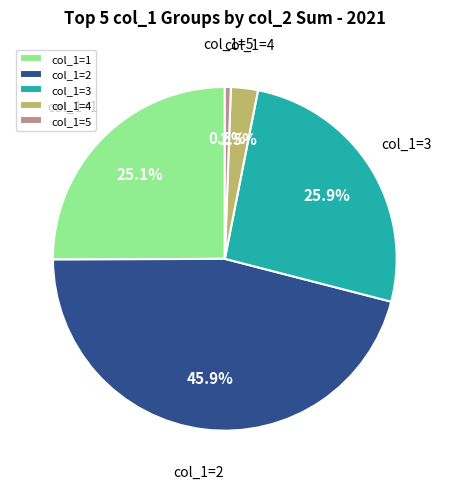

Rank the categories by value from lowest to highest.

col_1=5, col_1=4, col_1=1, col_1=3, col_1=2